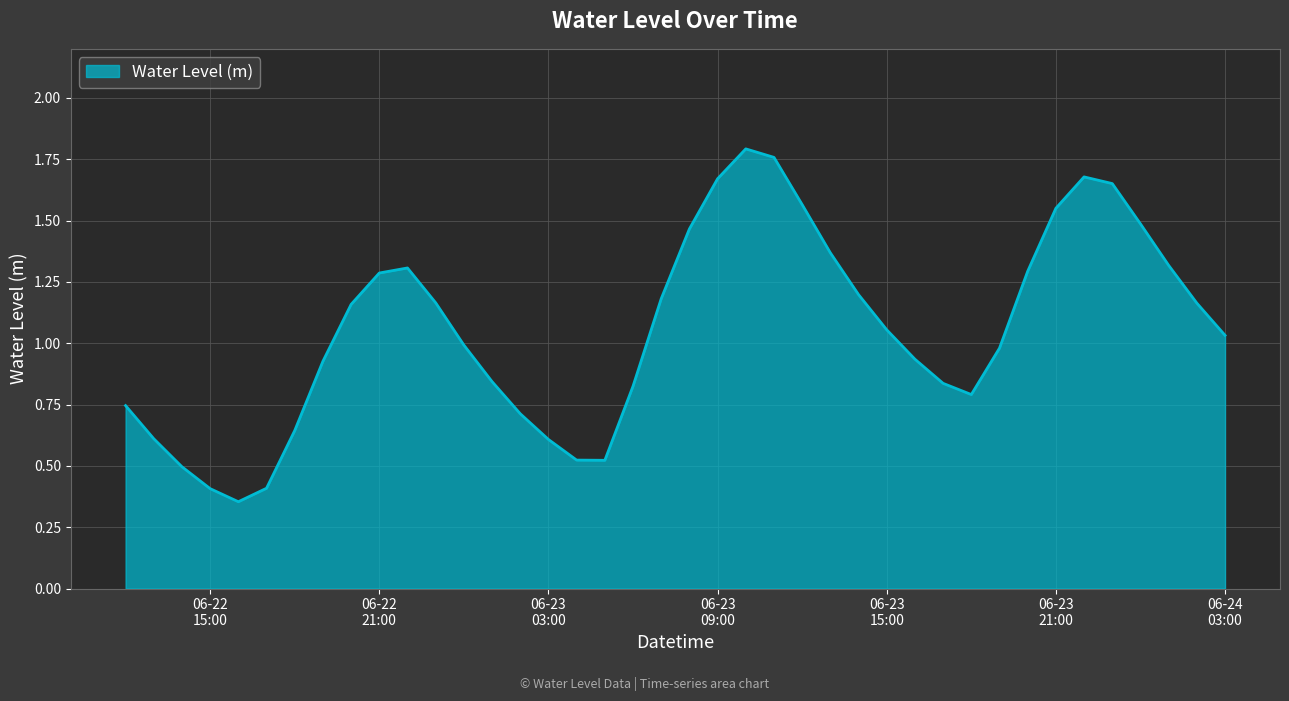

Reading left to right, transcribe all the data shown in this chart.

0.7	0.6	0.5	0.4	0.4	0.4	0.6	0.9	1.2	1.3	1.3	1.2	1.0	0.8	0.7	0.6	0.5	0.5	0.8	1.2	1.5	1.7	1.8	1.8	1.6	1.4	1.2	1.1	0.9	0.8	0.8	1.0	1.3	1.6	1.7	1.7	1.5	1.3	1.2	1.0